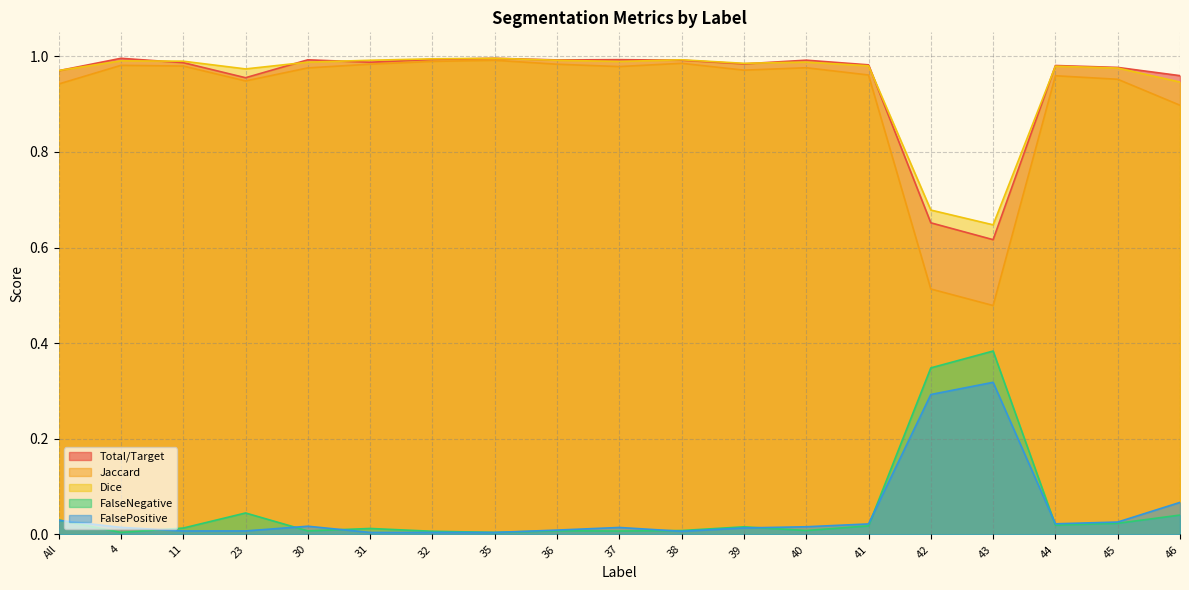

What is the maximum value for Jaccard?

1.0